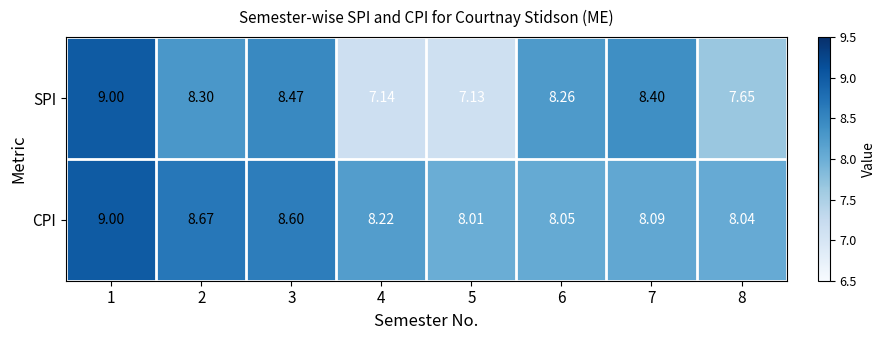

Which series has the largest total across all categories?

CPI